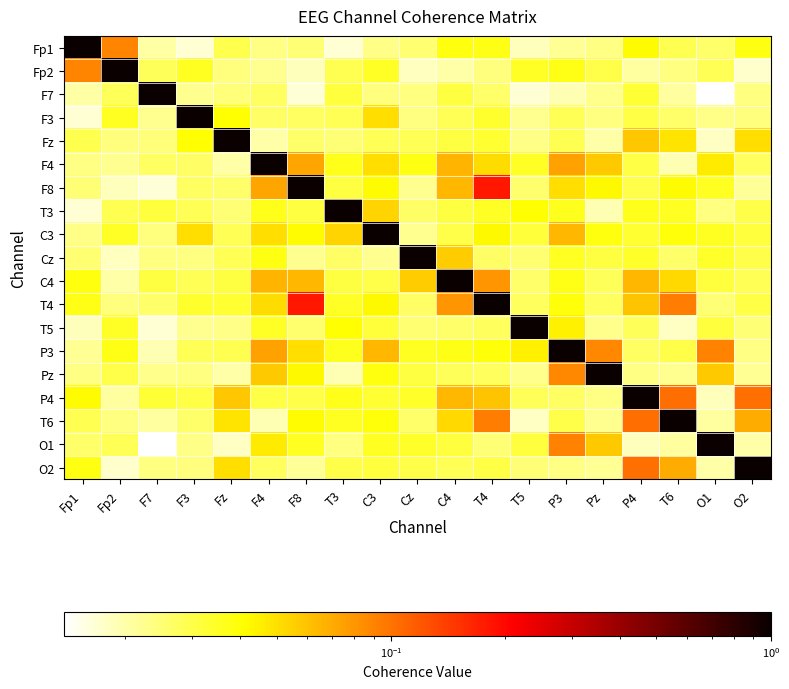

What is the maximum value shown in the chart?

1.0